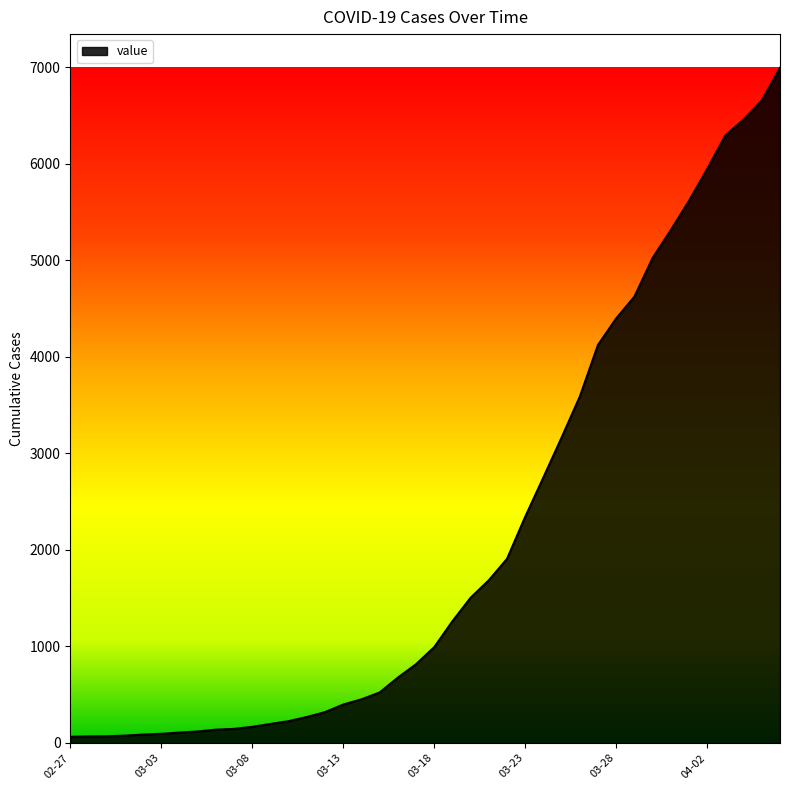

What is the difference between the maximum and minimum values?

6931